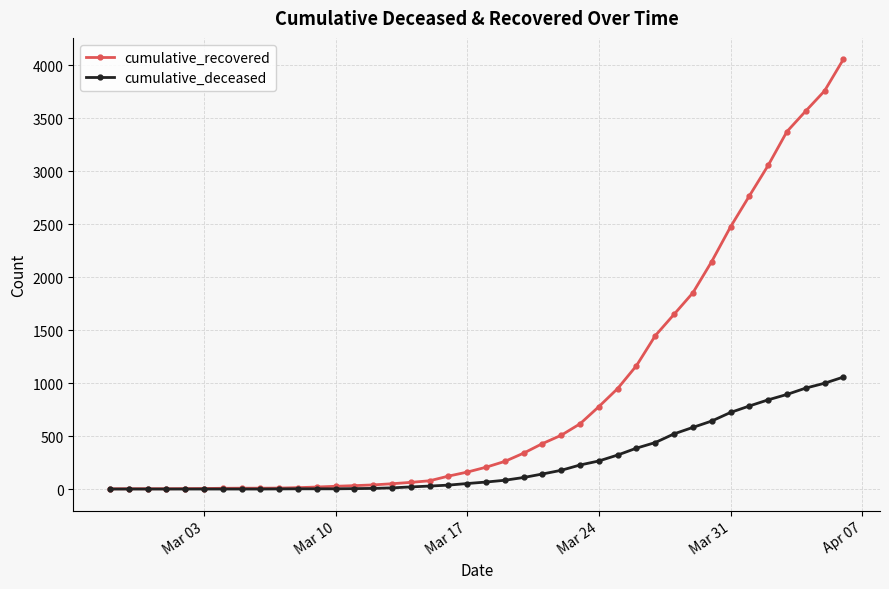

What is the difference between the maximum and second lowest values in the cumulative_deceased series?

1057